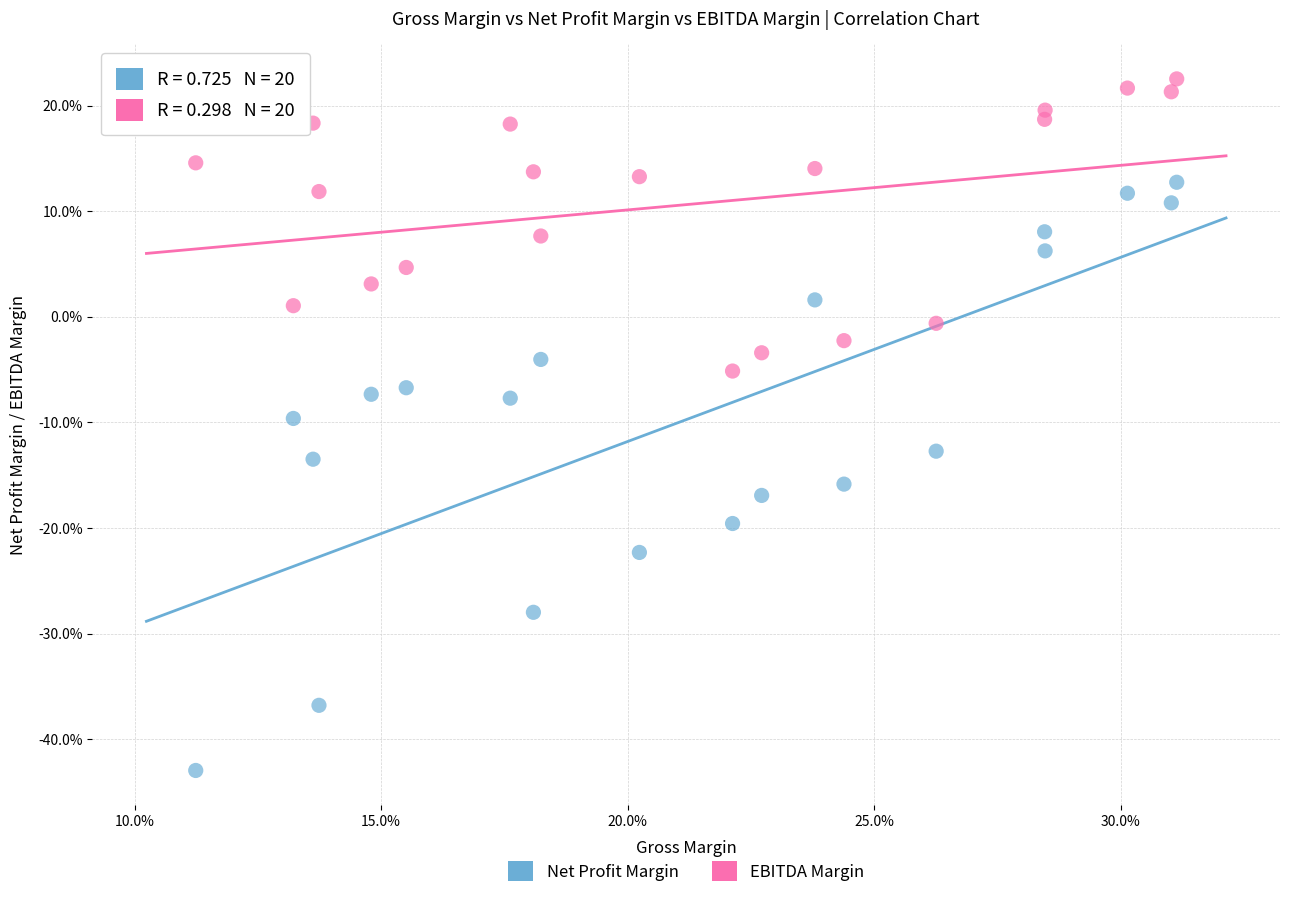

What are all the series names shown in the legend?

Net Profit Margin, EBITDA Margin